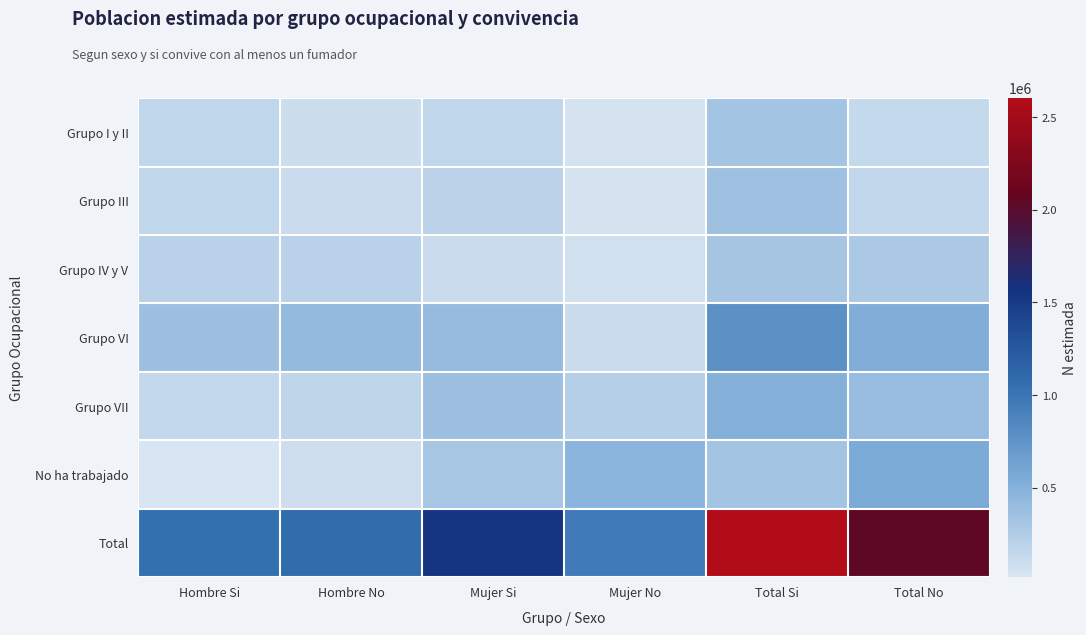

Reading left to right, what are all the values shown in this chart?

Grupo I y II: Hombre Si=162272	Hombre No=92949	Mujer Si=165539	Mujer No=41250	Total Si=327811	Total No=134198
Grupo III: Hombre Si=158793	Hombre No=111490	Mujer Si=198995	Mujer No=38165	Total Si=357788	Total No=149655
Grupo IV y V: Hombre Si=202209	Hombre No=206724	Mujer Si=109387	Mujer No=73540	Total Si=311596	Total No=280264
Grupo VI: Hombre Si=367792	Hombre No=411926	Mujer Si=406623	Mujer No=115080	Total Si=774414	Total No=527007
Grupo VII: Hombre Si=146857	Hombre No=173494	Mujer Si=361698	Mujer No=224246	Total Si=508555	Total No=397740
No ha trabajado: Hombre Si=17320	Hombre No=85501	Mujer Si=304717	Mujer No=470484	Total Si=322037	Total No=555985
Total: Hombre Si=1055242	Hombre No=1082084	Mujer Si=1546959	Mujer No=962765	Total Si=2602201	Total No=2044849